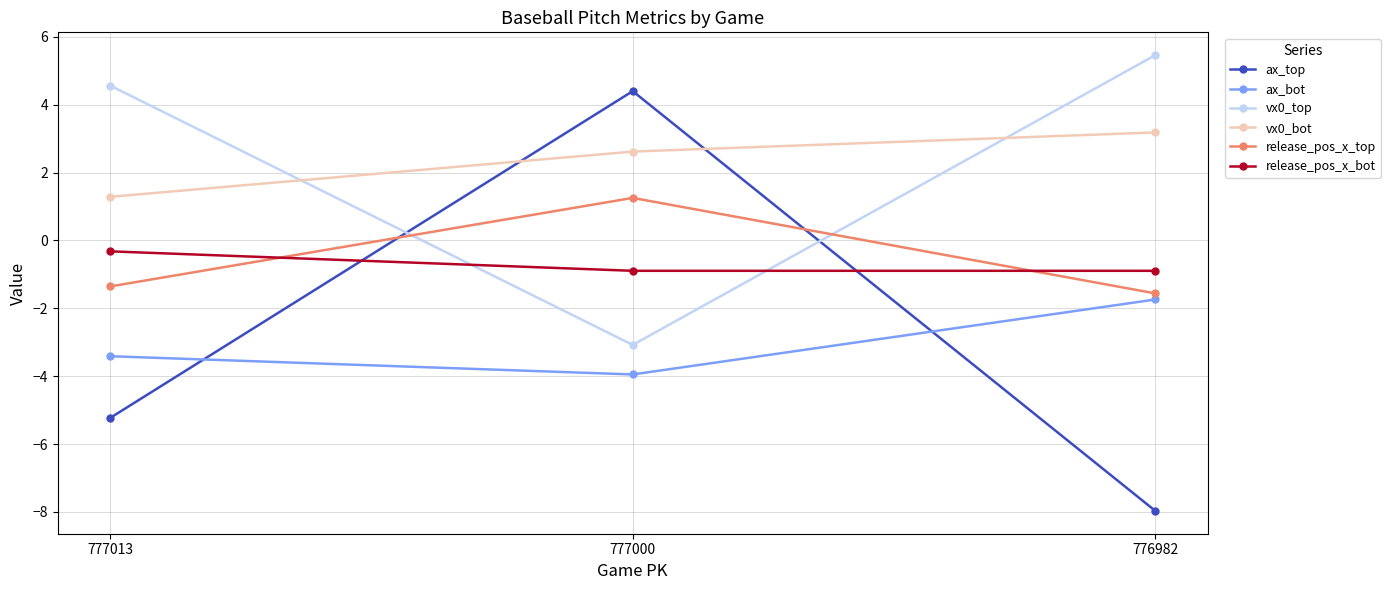

List the series in order of their peak value, lowest first.

ax_bot, release_pos_x_bot, release_pos_x_top, vx0_bot, ax_top, vx0_top